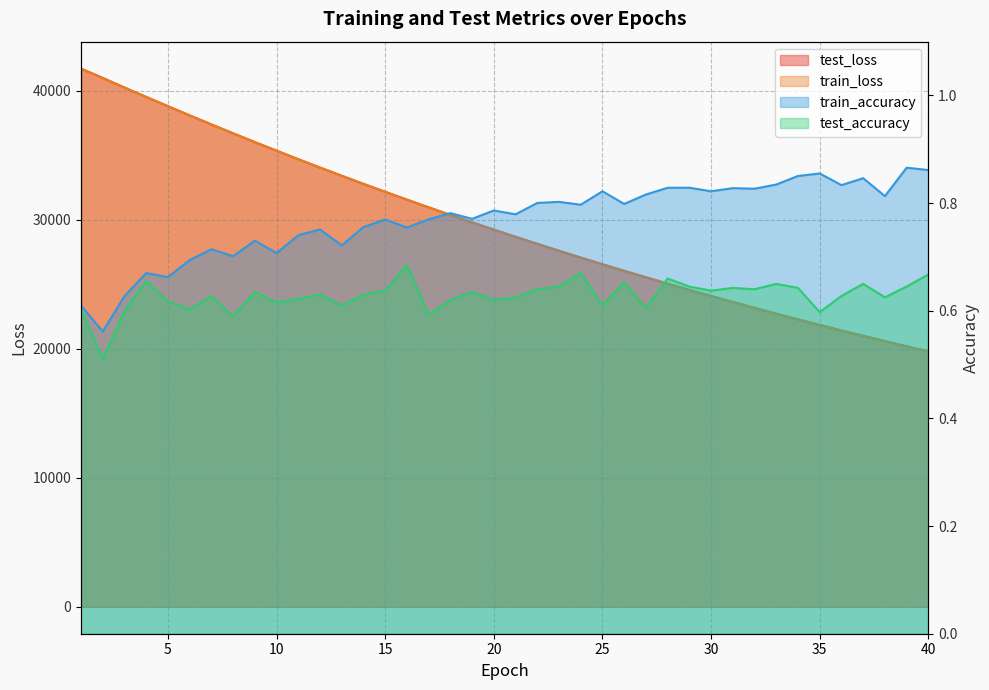

Which has a higher value, 30 or 39?

30